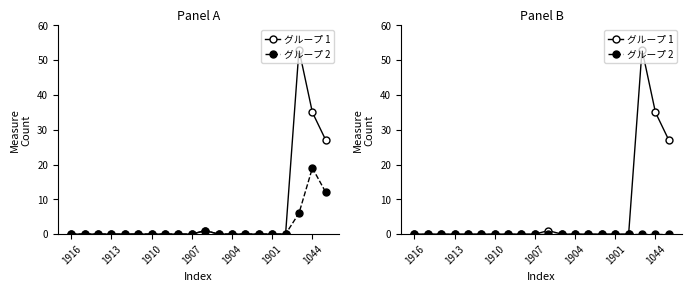

At which label is グループ 2 closest to 0?

1916